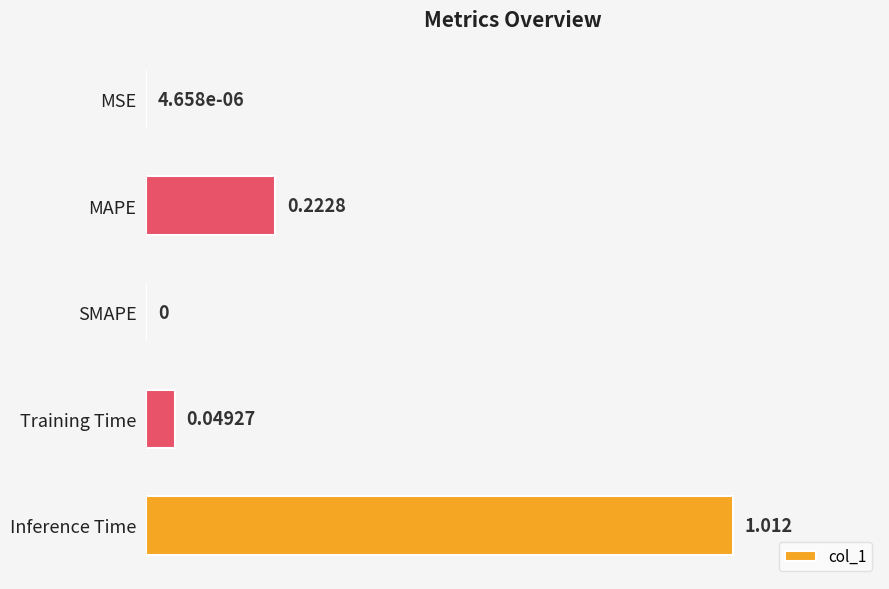

Which label corresponds to the largest value in the chart?

Inference Time